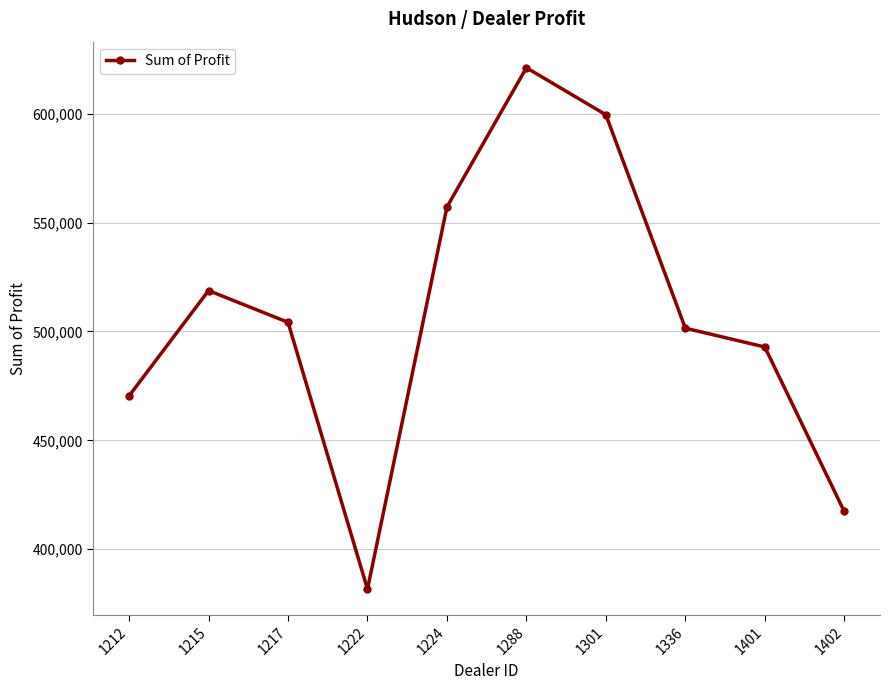

At which category does the chart reach its peak across all series?

1288